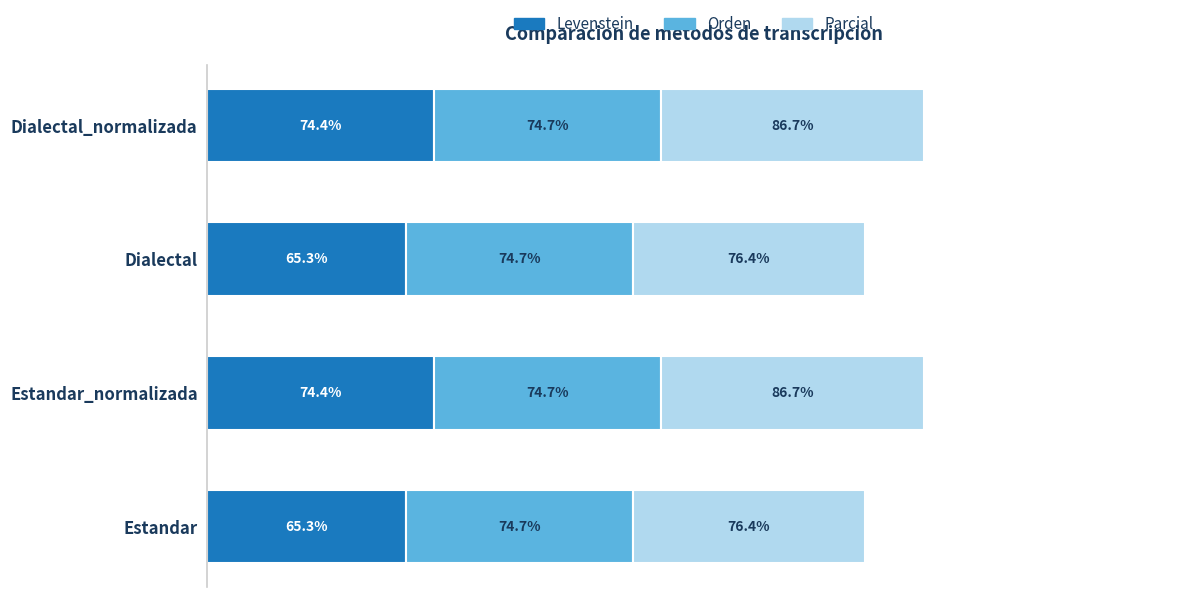

What are all the series names shown in the legend?

Levenstein, Orden, Parcial